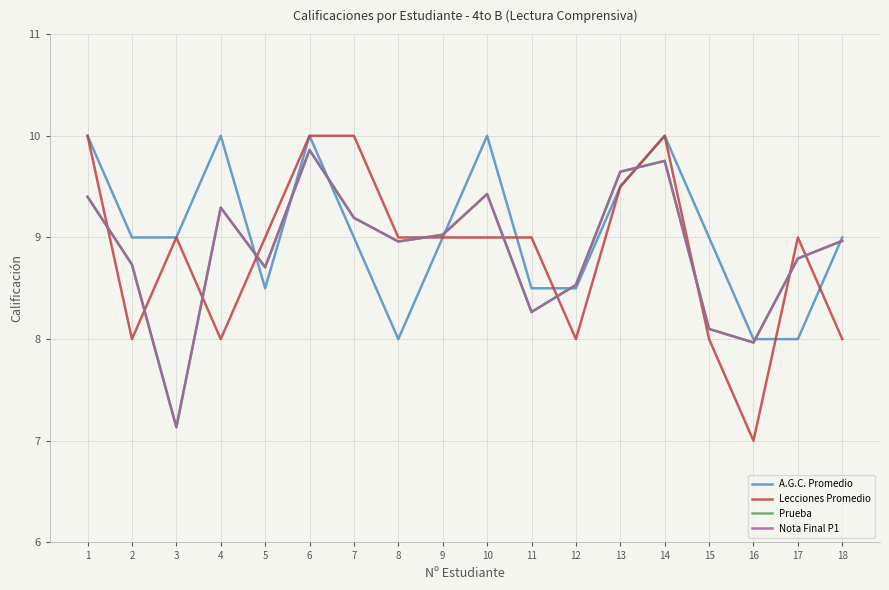

Reading right to left, extract all data points from this chart.

A.G.C. Promedio: 18=9.0	17=8.0	16=8.0	15=9.0	14=10.0	13=9.5	12=8.5	11=8.5	10=10.0	9=9.0	8=8.0	7=9.0	6=10.0	5=8.5	4=10.0	3=9.0	2=9.0	1=10.0
Lecciones Promedio: 18=8.0	17=9.0	16=7.0	15=8.0	14=10.0	13=9.5	12=8.0	11=9.0	10=9.0	9=9.0	8=9.0	7=10.0	6=10.0	5=9.0	4=8.0	3=9.0	2=8.0	1=10.0
Prueba: 18=9.0	17=8.8	16=8.0	15=8.1	14=9.8	13=9.6	12=8.5	11=8.3	10=9.4	9=9.0	8=9.0	7=9.2	6=9.9	5=8.7	4=9.3	3=7.1	2=8.7	1=9.4
Nota Final P1: 18=9.0	17=8.8	16=8.0	15=8.1	14=9.8	13=9.6	12=8.5	11=8.3	10=9.4	9=9.0	8=9.0	7=9.2	6=9.9	5=8.7	4=9.3	3=7.1	2=8.7	1=9.4